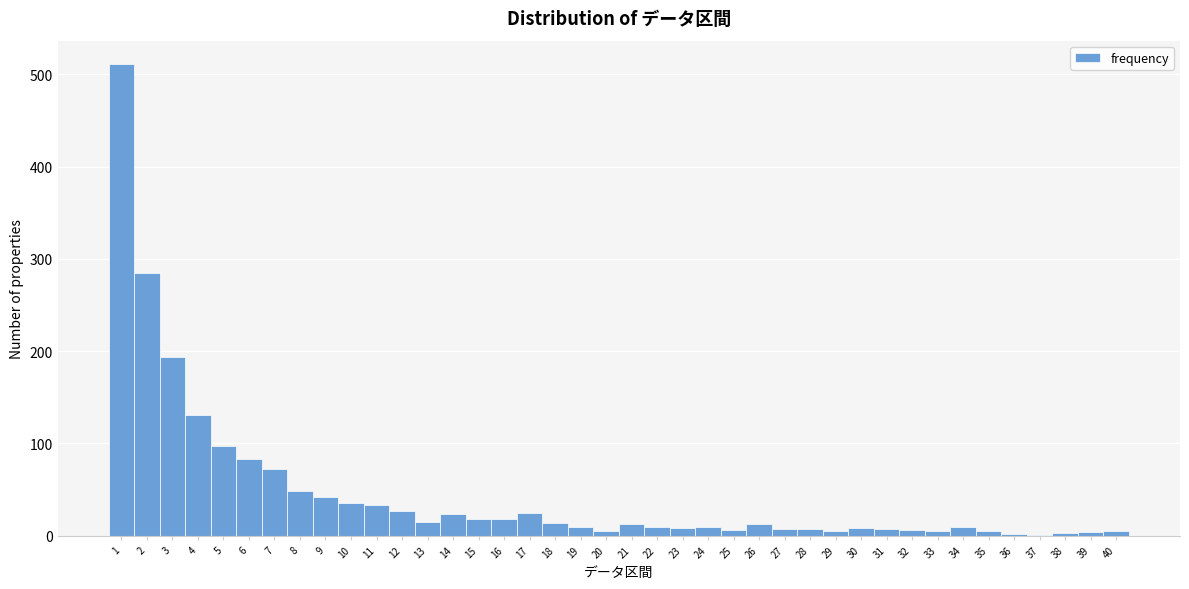

What is the ratio of the value at 3 to the value at 2?

0.7